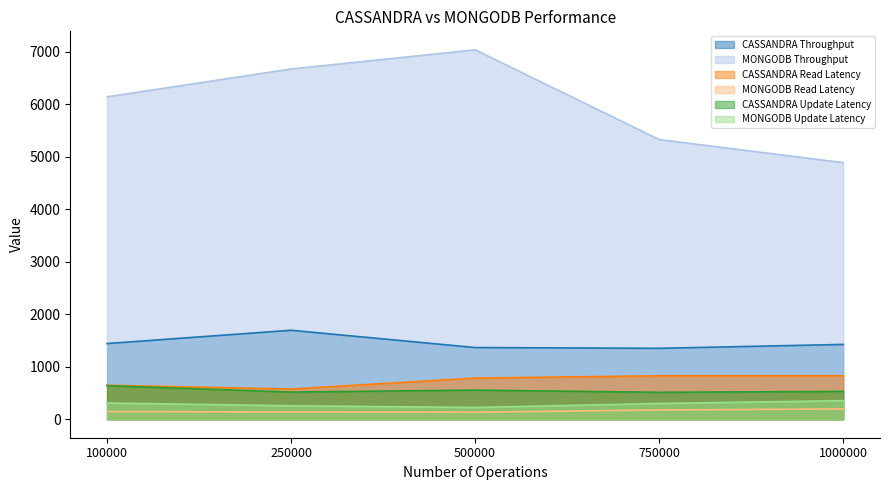

Is it true that CASSANDRA Read Latency equals 828.5 at 750000?

True